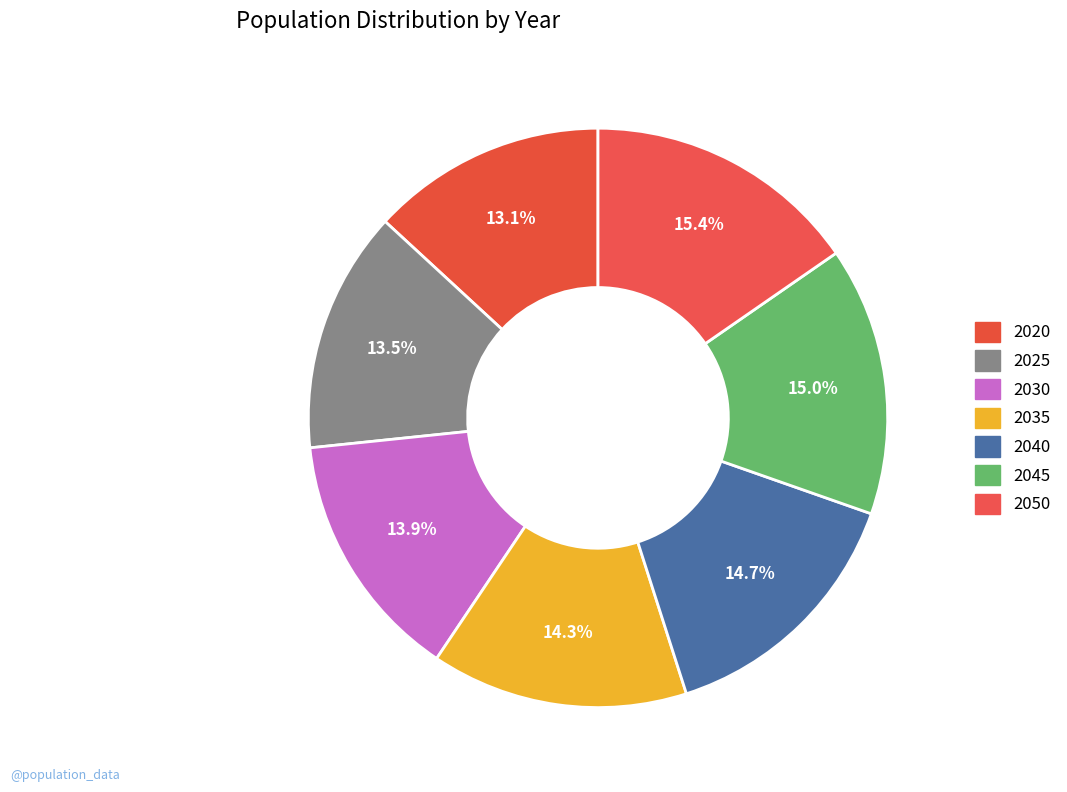

Count the number of slices in the pie.

7